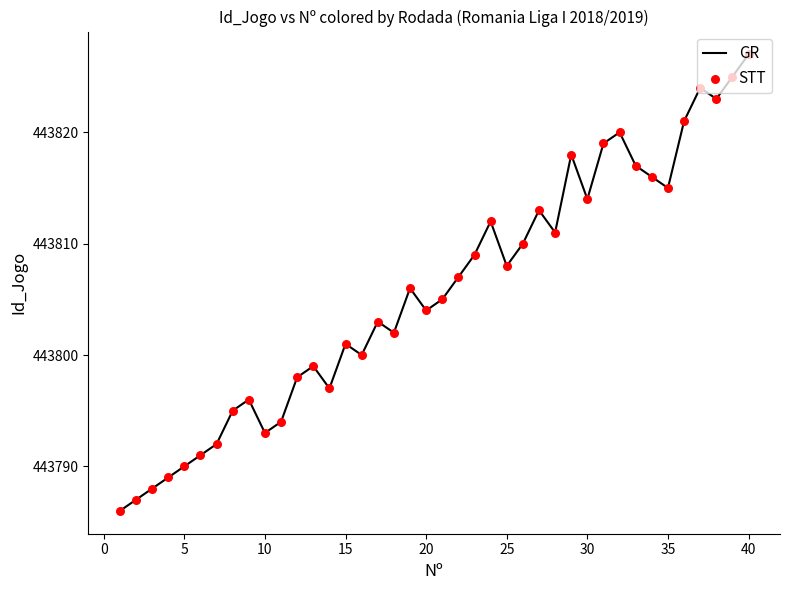

What is the difference between the maximum and minimum values?

41